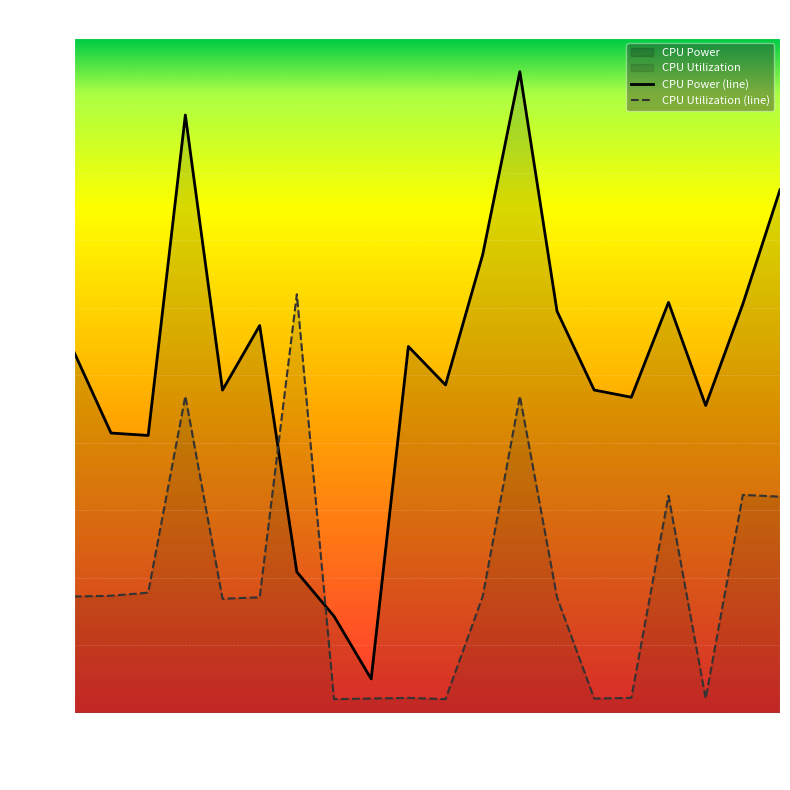

After their last crossing, which series has the higher values: CPU Power (line) or CPU Utilization (line)?

CPU Power (line)